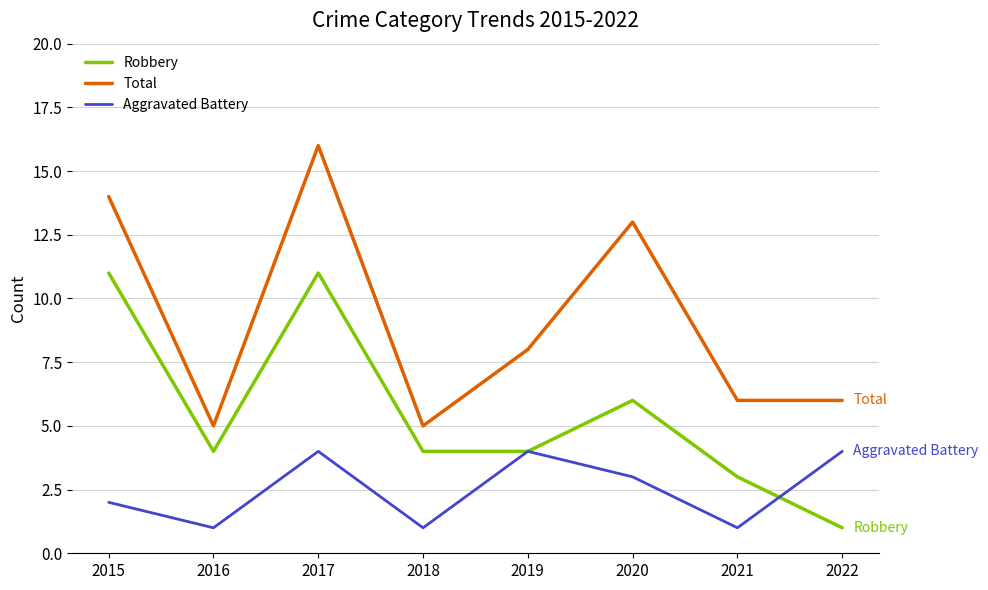

The value of Total at 2019 is 11. True or false?

False